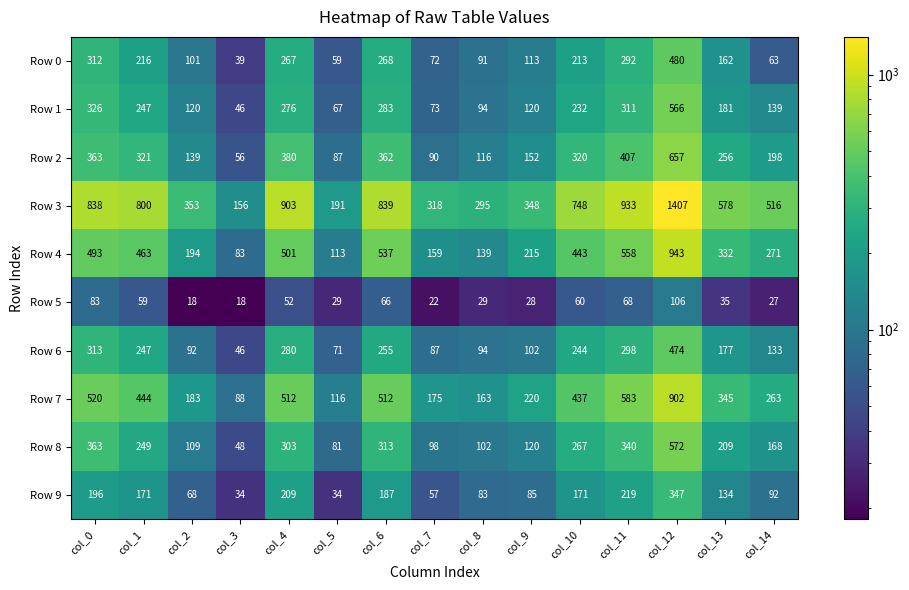

What is the total value across all series at col_11?

4009